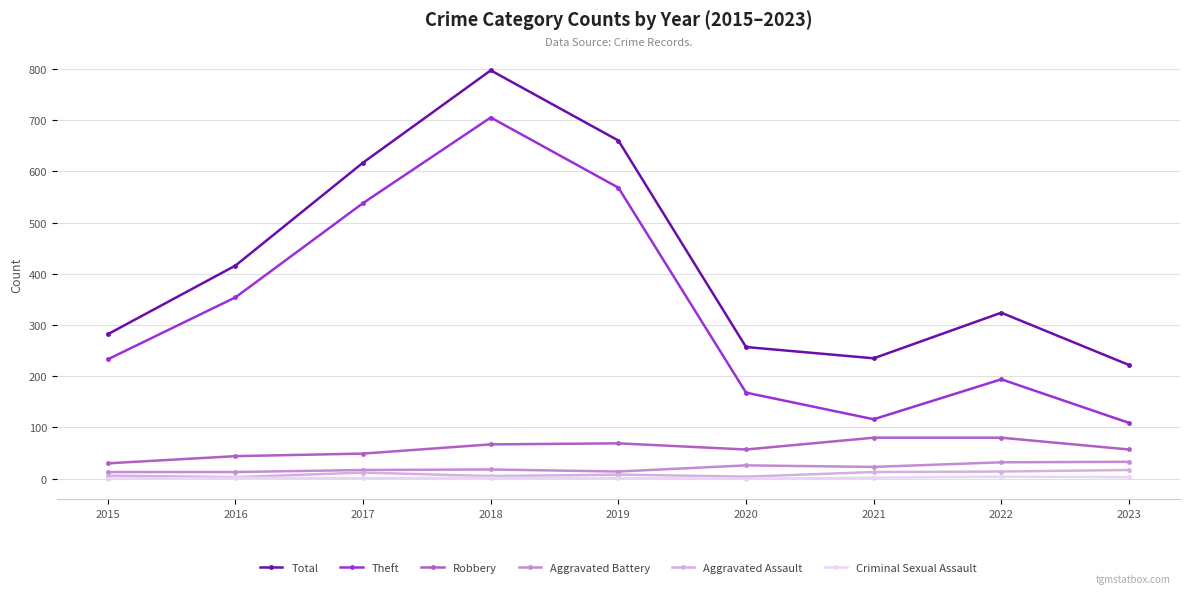

What are all the series names shown in the legend?

Total, Theft, Robbery, Aggravated Battery, Aggravated Assault, Criminal Sexual Assault